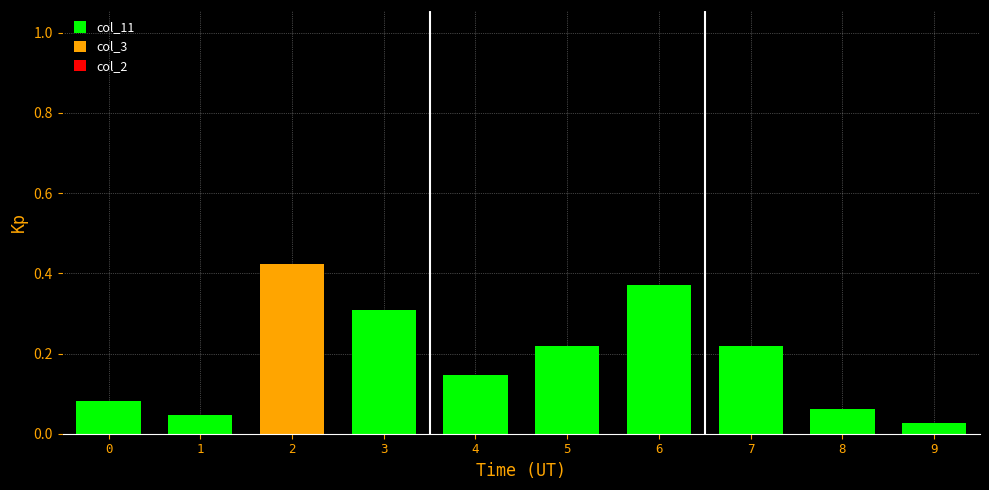

What is the value of the 4th bar from the left?

0.3